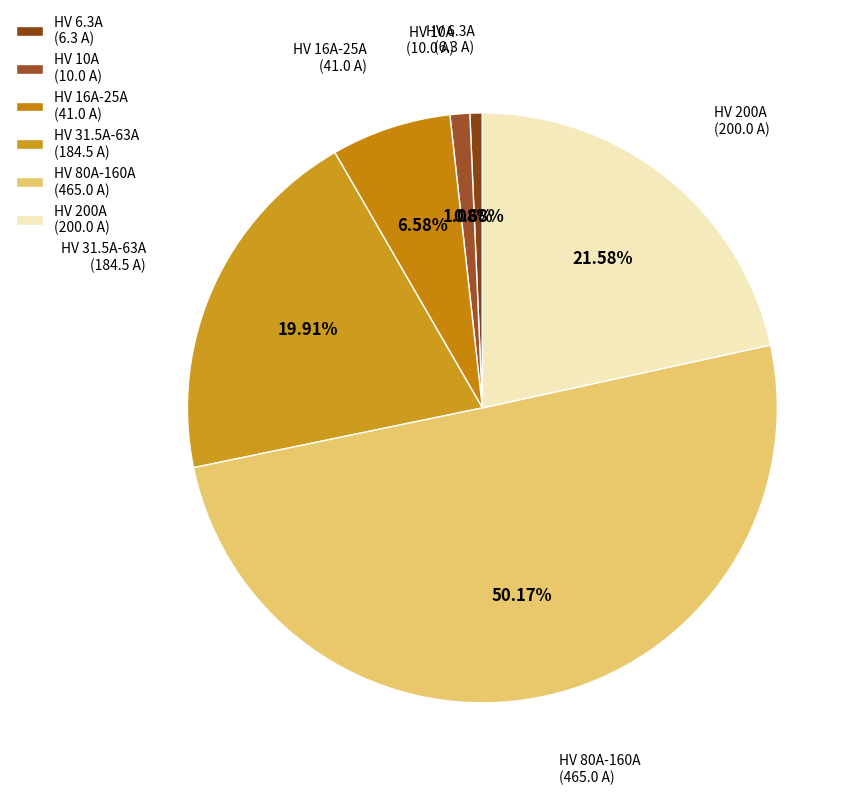

Is the sum of HV 6.3A (6.3 A) and HV 200A (200.0 A) greater than half?

No